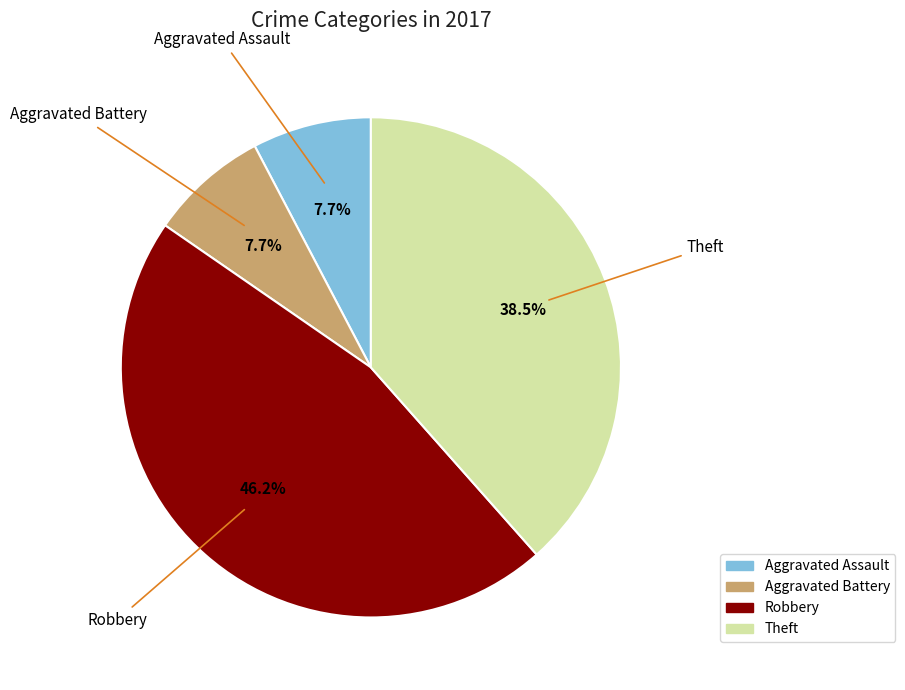

Approximately how many times larger is the value at Aggravated Battery compared to Aggravated Assault?

1.0